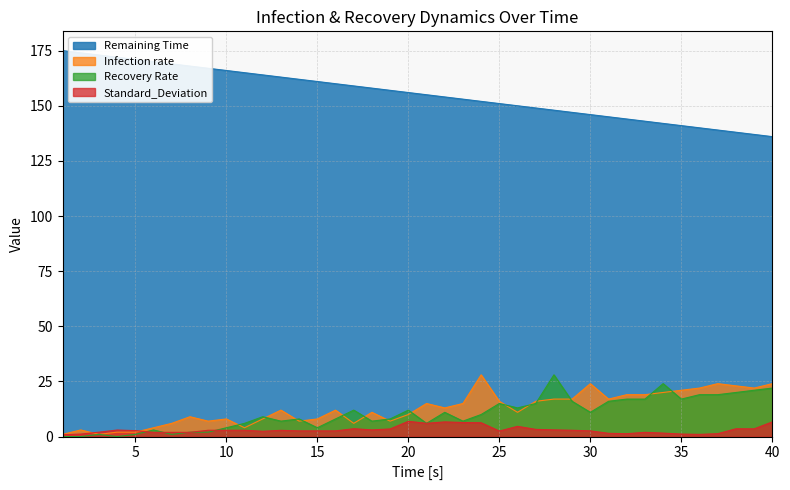

Read the Standard_Deviation value at 7.

1.9